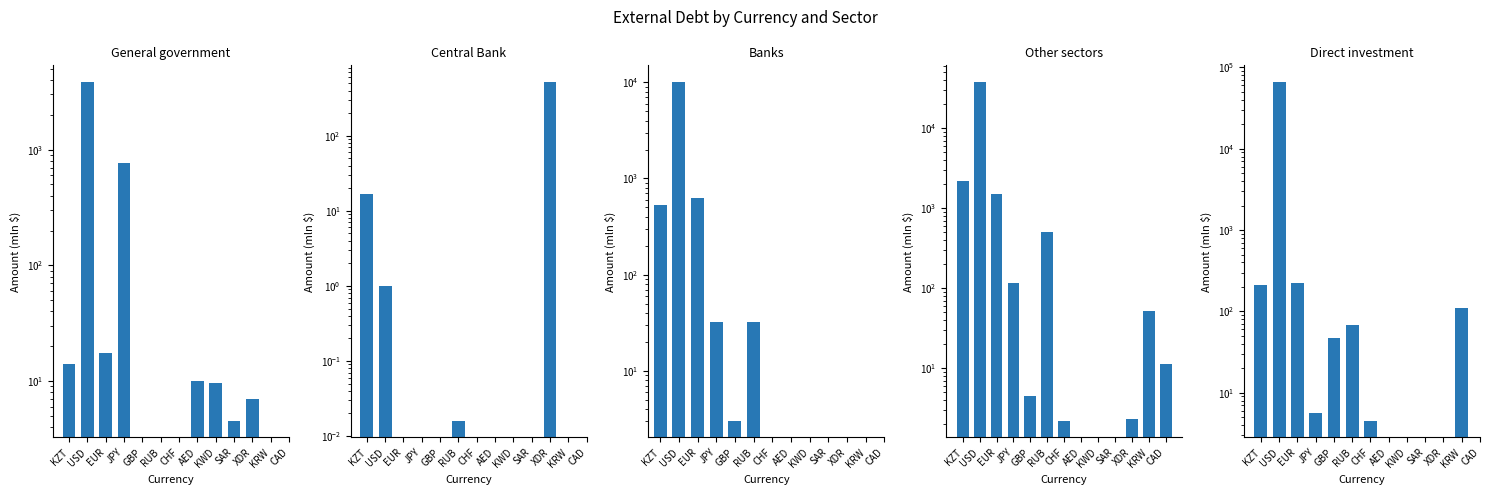

At how many categories does at least one series exceed 38174?

1